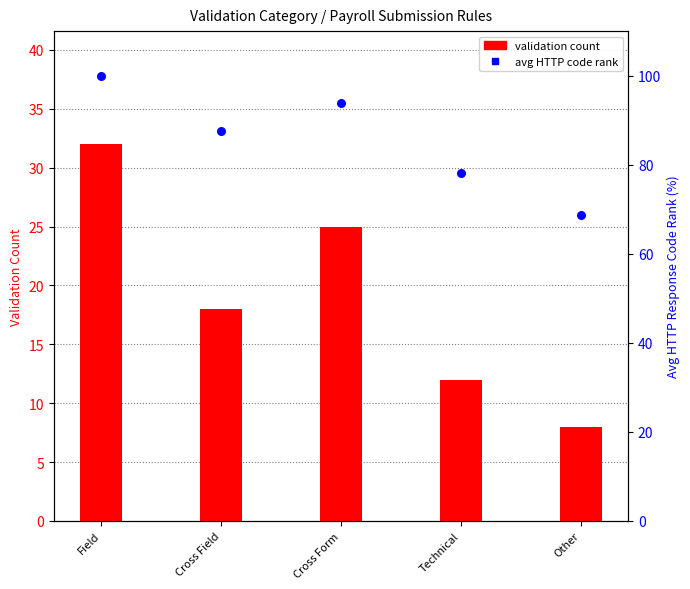

Which series has the widest spread of Y values?

avg HTTP code rank